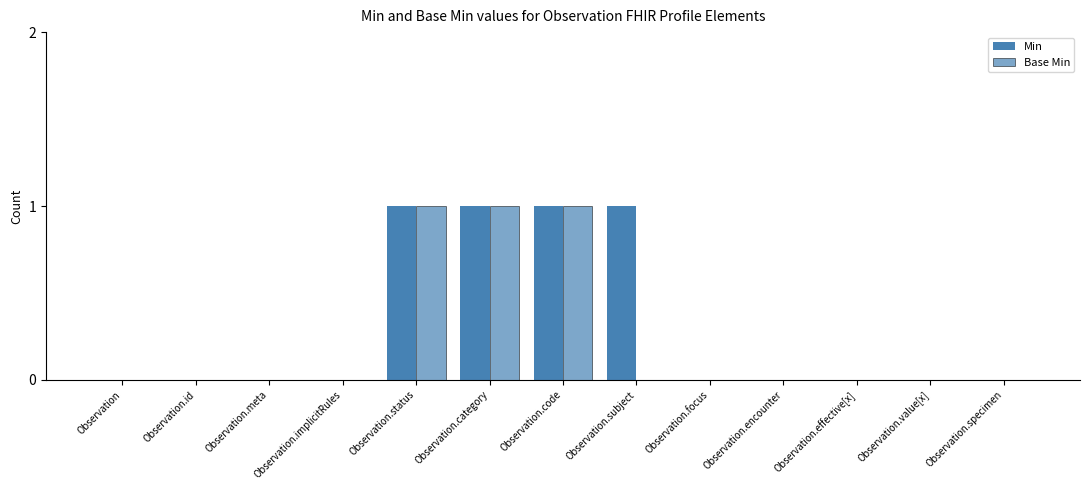

Are the bars horizontal?

No